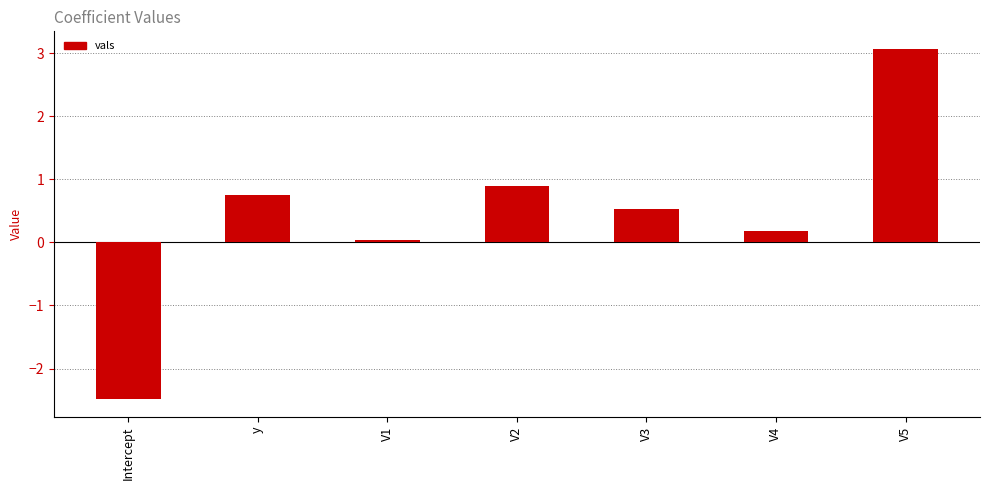

How many categories are shown in the chart?

7